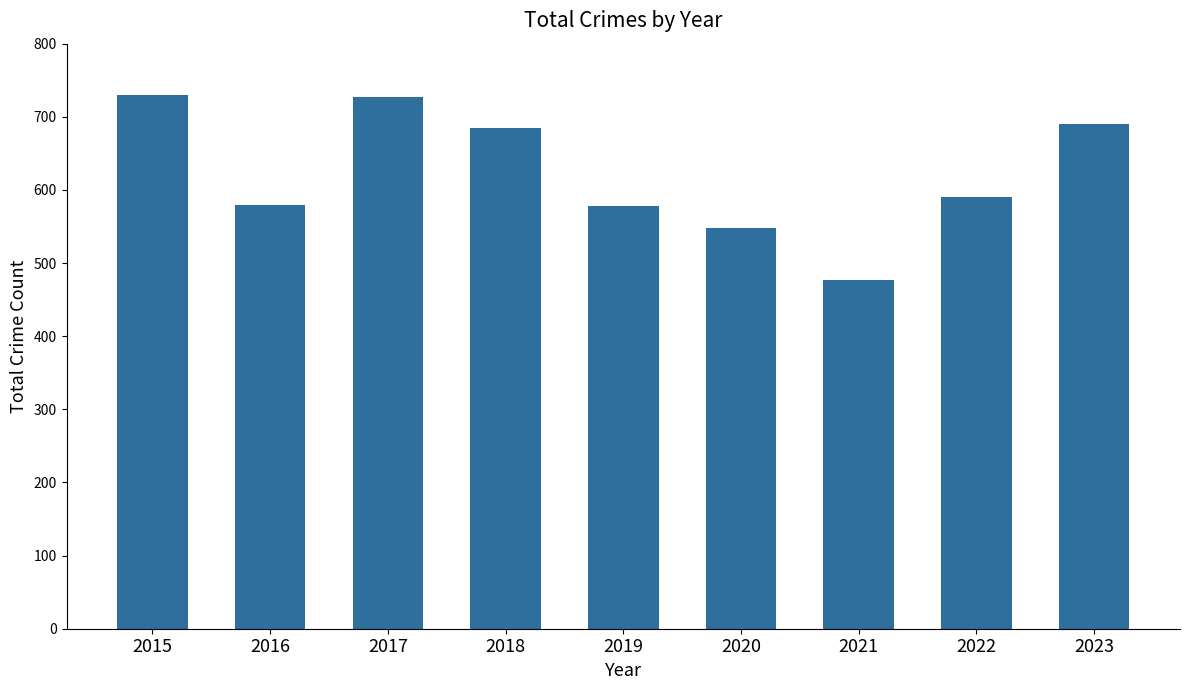

Is it true that the value at 2017 is 727?

True